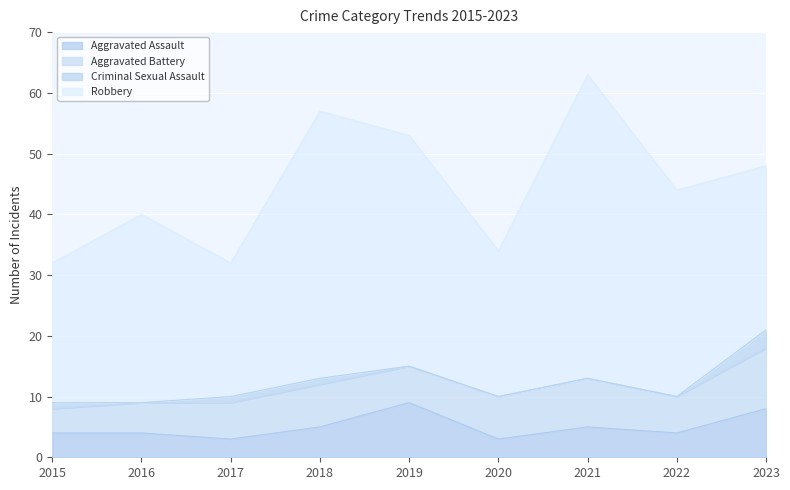

Which series has the largest total across all categories?

Robbery